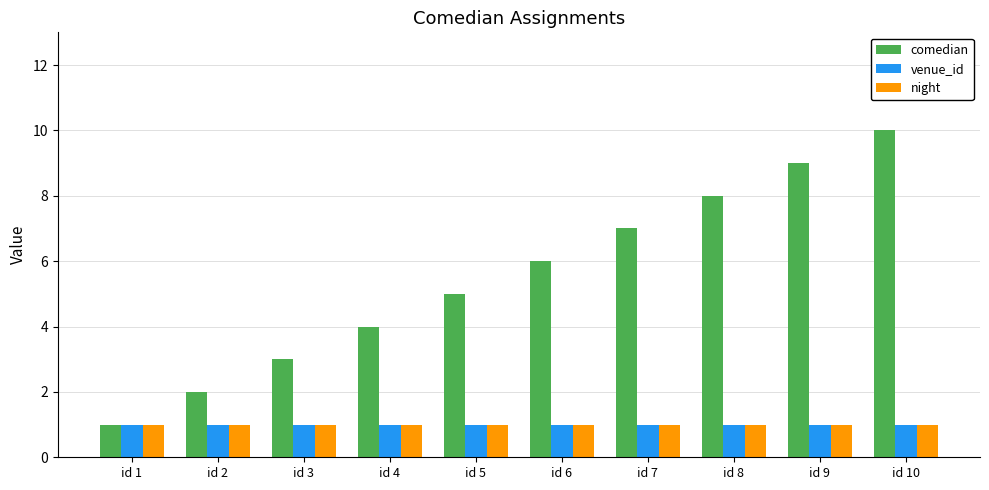

How many distinct data groups are displayed?

3